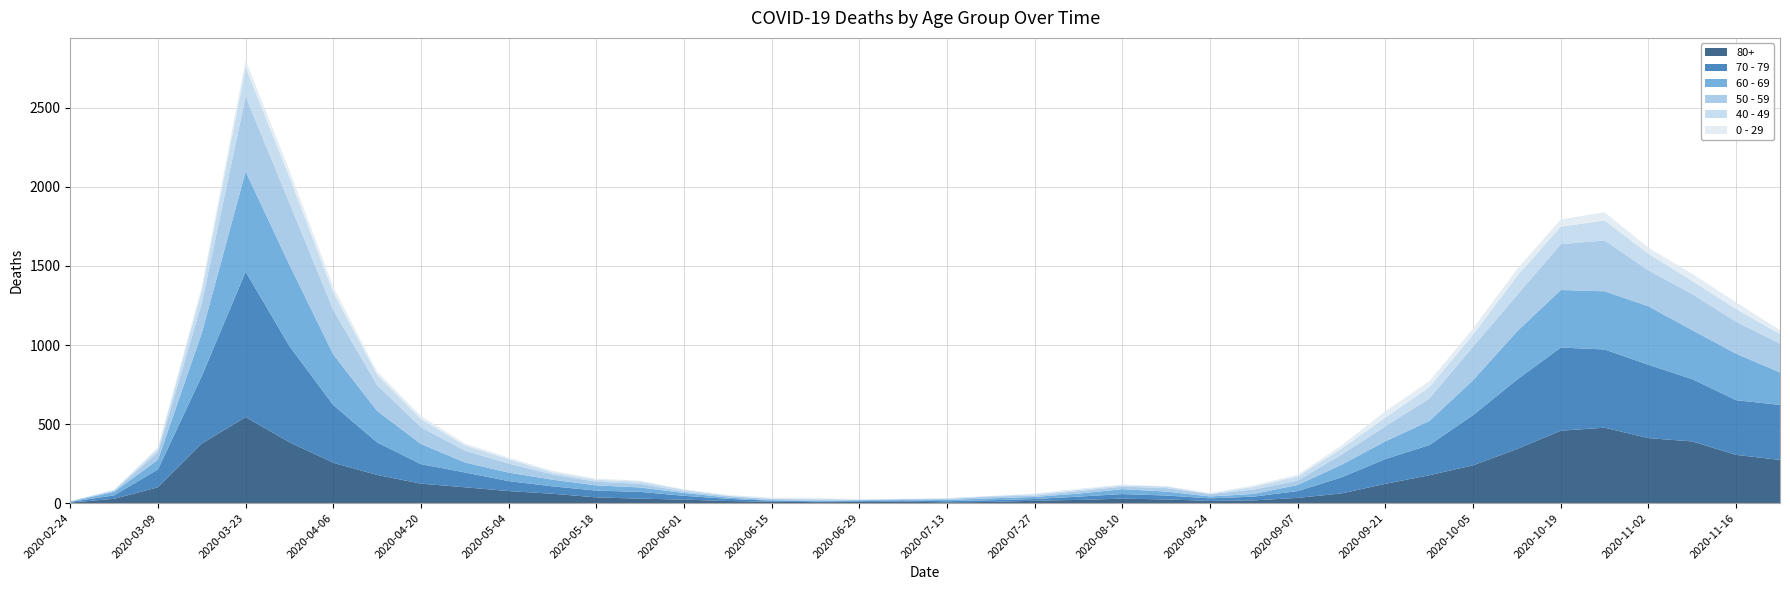

Reading right to left, list all the values displayed in this chart.

80+: 2020-11-23=273	2020-11-16=305	2020-11-09=390	2020-11-02=411	2020-10-26=477	2020-10-19=458	2020-10-12=342	2020-10-05=239	2020-09-28=176	2020-09-21=122	2020-09-14=61	2020-09-07=33	2020-08-31=17	2020-08-24=14	2020-08-17=23	2020-08-10=28	2020-08-03=20	2020-07-27=15	2020-07-20=7	2020-07-13=5	2020-07-06=9	2020-06-29=7	2020-06-22=6	2020-06-15=9	2020-06-08=13	2020-06-01=22	2020-05-25=28	2020-05-18=36	2020-05-11=59	2020-05-04=76	2020-04-27=100	2020-04-20=123	2020-04-13=178	2020-04-06=255	2020-03-30=385	2020-03-23=544	2020-03-16=377	2020-03-09=100	2020-03-02=27	2020-02-24=3
70 - 79: 2020-11-23=348	2020-11-16=346	2020-11-09=394	2020-11-02=464	2020-10-26=495	2020-10-19=526	2020-10-12=439	2020-10-05=318	2020-09-28=191	2020-09-21=157	2020-09-14=102	2020-09-07=43	2020-08-31=24	2020-08-24=16	2020-08-17=25	2020-08-10=29	2020-08-03=21	2020-07-27=11	2020-07-20=11	2020-07-13=7	2020-07-06=8	2020-06-29=5	2020-06-22=5	2020-06-15=6	2020-06-08=14	2020-06-01=24	2020-05-25=43	2020-05-18=43	2020-05-11=47	2020-05-04=63	2020-04-27=94	2020-04-20=123	2020-04-13=206	2020-04-06=365	2020-03-30=608	2020-03-23=920	2020-03-16=427	2020-03-09=113	2020-03-02=22	2020-02-24=4
60 - 69: 2020-11-23=206	2020-11-16=294	2020-11-09=310	2020-11-02=370	2020-10-26=368	2020-10-19=364	2020-10-12=305	2020-10-05=221	2020-09-28=152	2020-09-21=112	2020-09-14=80	2020-09-07=39	2020-08-31=17	2020-08-24=12	2020-08-17=25	2020-08-10=31	2020-08-03=19	2020-07-27=13	2020-07-20=12	2020-07-13=8	2020-07-06=3	2020-06-29=6	2020-06-22=3	2020-06-15=3	2020-06-08=8	2020-06-01=18	2020-05-25=28	2020-05-18=33	2020-05-11=42	2020-05-04=54	2020-04-27=63	2020-04-20=128	2020-04-13=199	2020-04-06=320	2020-03-30=514	2020-03-23=634	2020-03-16=272	2020-03-09=61	2020-03-02=22	2020-02-24=2
50 - 59: 2020-11-23=182	2020-11-16=202	2020-11-09=228	2020-11-02=227	2020-10-26=322	2020-10-19=290	2020-10-12=230	2020-10-05=212	2020-09-28=142	2020-09-21=95	2020-09-14=64	2020-09-07=28	2020-08-31=28	2020-08-24=15	2020-08-17=22	2020-08-10=16	2020-08-03=16	2020-07-27=8	2020-07-20=12	2020-07-13=6	2020-07-06=5	2020-06-29=3	2020-06-22=9	2020-06-15=8	2020-06-08=10	2020-06-01=9	2020-05-25=23	2020-05-18=23	2020-05-11=33	2020-05-04=57	2020-04-27=75	2020-04-20=106	2020-04-13=163	2020-04-06=281	2020-03-30=392	2020-03-23=475	2020-03-16=190	2020-03-09=48	2020-03-02=7	2020-02-24=3
40 - 49: 2020-11-23=60	2020-11-16=80	2020-11-09=83	2020-11-02=105	2020-10-26=126	2020-10-19=111	2020-10-12=120	2020-10-05=76	2020-09-28=72	2020-09-21=55	2020-09-14=38	2020-09-07=26	2020-08-31=17	2020-08-24=2	2020-08-17=10	2020-08-10=8	2020-08-03=8	2020-07-27=10	2020-07-20=2	2020-07-13=4	2020-07-06=1	2020-06-29=1	2020-06-22=5	2020-06-15=2	2020-06-08=3	2020-06-01=12	2020-05-25=14	2020-05-18=12	2020-05-11=13	2020-05-04=27	2020-04-27=33	2020-04-20=51	2020-04-13=66	2020-04-06=111	2020-03-30=163	2020-03-23=183	2020-03-16=79	2020-03-09=21	2020-03-02=5	2020-02-24=0
0 - 29: 2020-11-23=25	2020-11-16=43	2020-11-09=45	2020-11-02=38	2020-10-26=52	2020-10-19=46	2020-10-12=44	2020-10-05=39	2020-09-28=38	2020-09-21=40	2020-09-14=20	2020-09-07=11	2020-08-31=9	2020-08-24=5	2020-08-17=2	2020-08-10=6	2020-08-03=6	2020-07-27=3	2020-07-20=1	2020-07-13=2	2020-07-06=1	2020-06-29=2	2020-06-22=5	2020-06-15=6	2020-06-08=4	2020-06-01=2	2020-05-25=6	2020-05-18=8	2020-05-11=10	2020-05-04=11	2020-04-27=12	2020-04-20=20	2020-04-13=19	2020-04-06=36	2020-03-30=42	2020-03-23=47	2020-03-16=25	2020-03-09=10	2020-03-02=0	2020-02-24=1